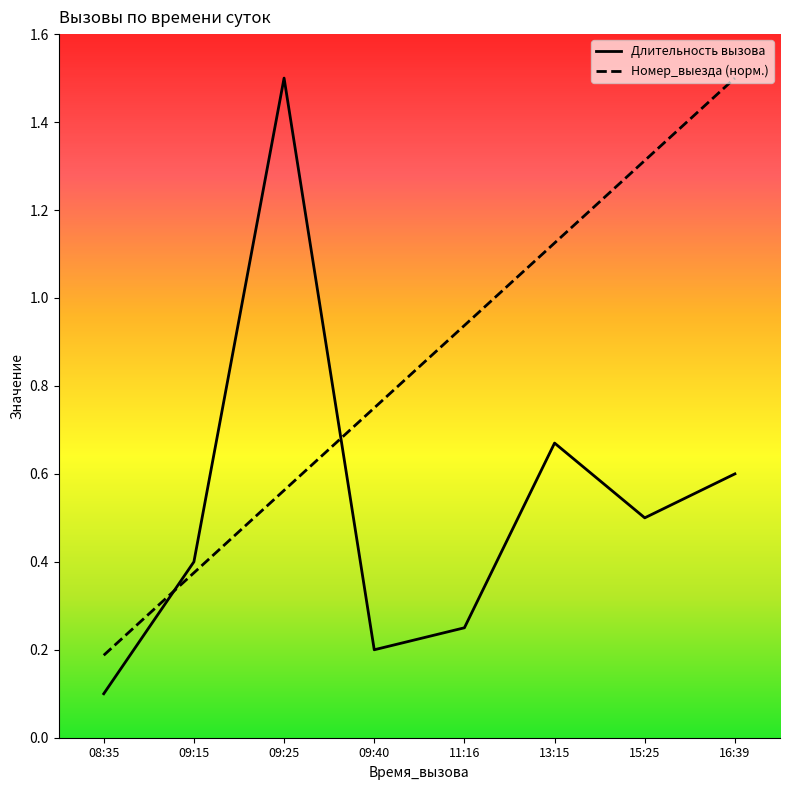

Reading left to right, list all the values displayed in this chart.

Длительность вызова: 0.1	0.4	1.5	0.2	0.2	0.7	0.5	0.6
Номер_выезда: 0.2	0.4	0.6	0.8	0.9	1.1	1.3	1.5